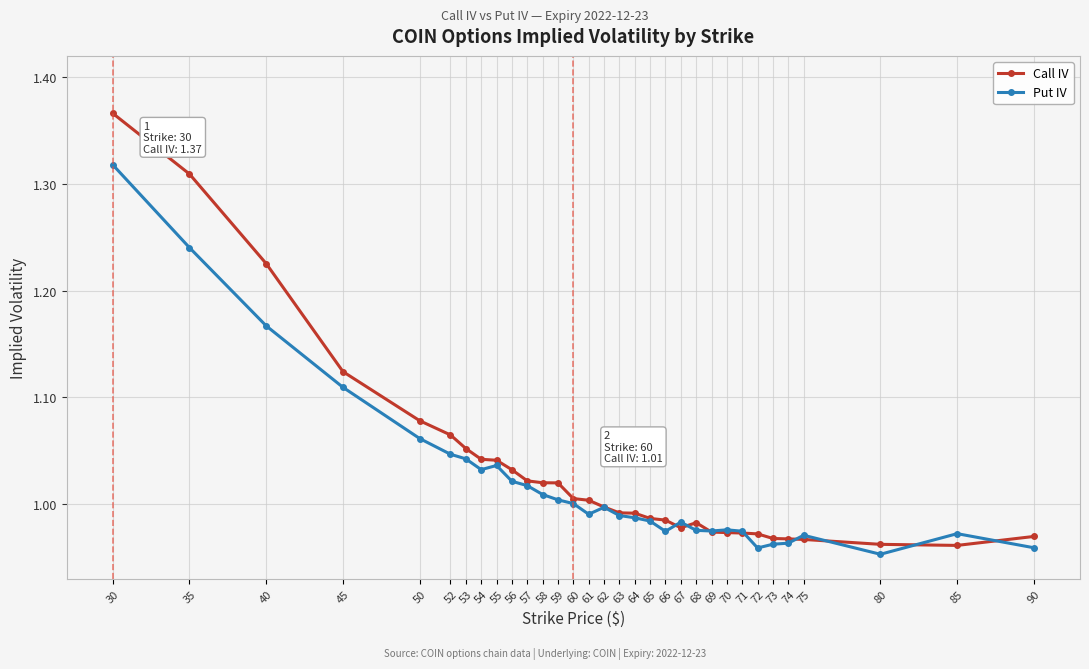

What is the difference between the highest and lowest values at 40?

0.1